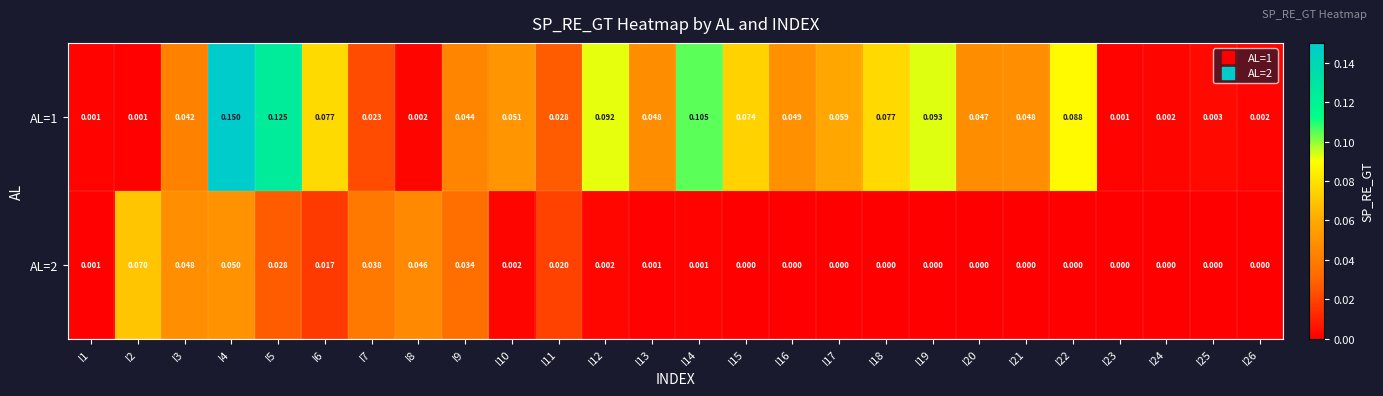

List the series in order of their peak value, lowest first.

AL=2, AL=1